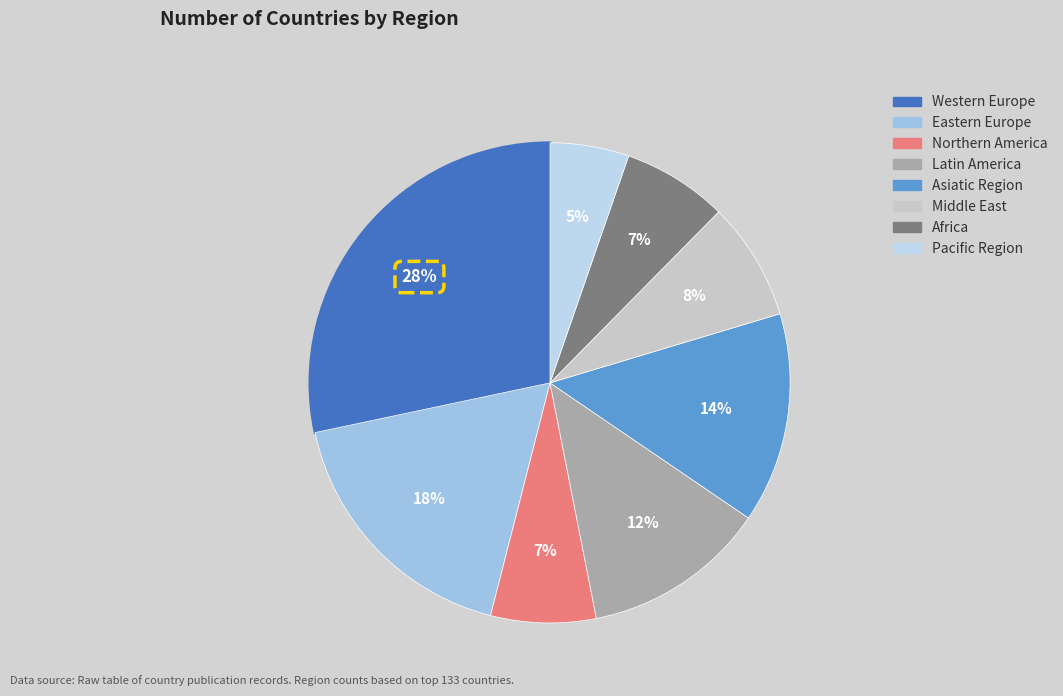

To the nearest percent, what portion does Pacific Region represent?

5%